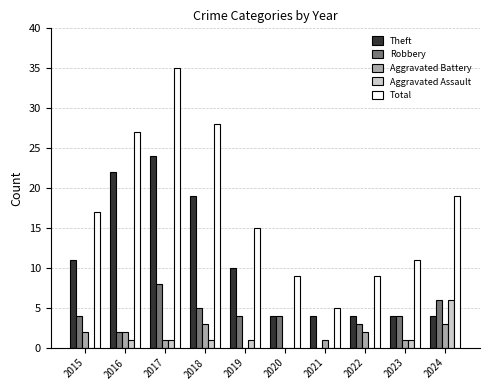

Count the number of categories in the chart.

10